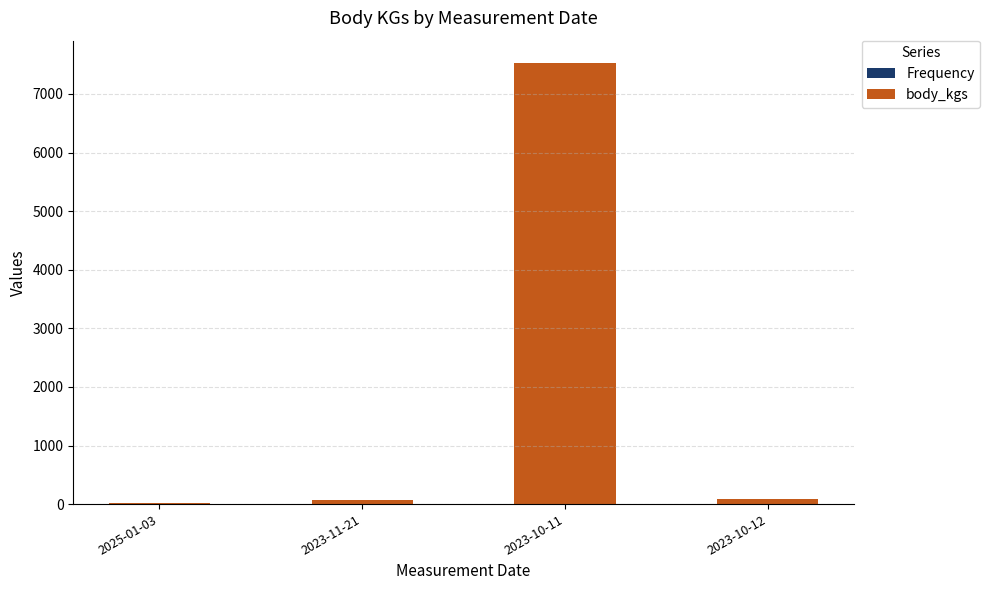

At which category is the sum across all series the highest?

2023-10-11